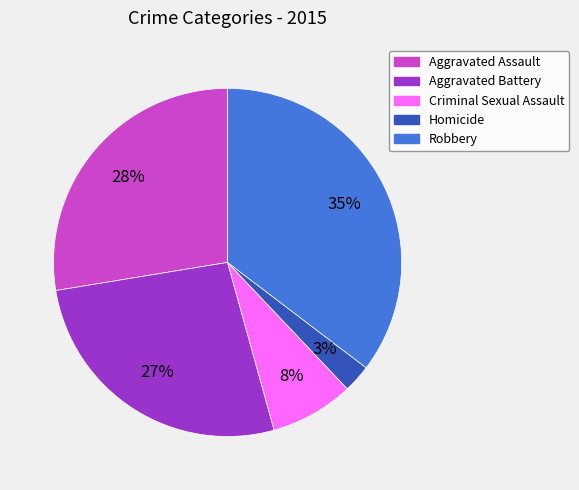

Combined, do Criminal Sexual Assault and Aggravated Battery account for over 50%?

No